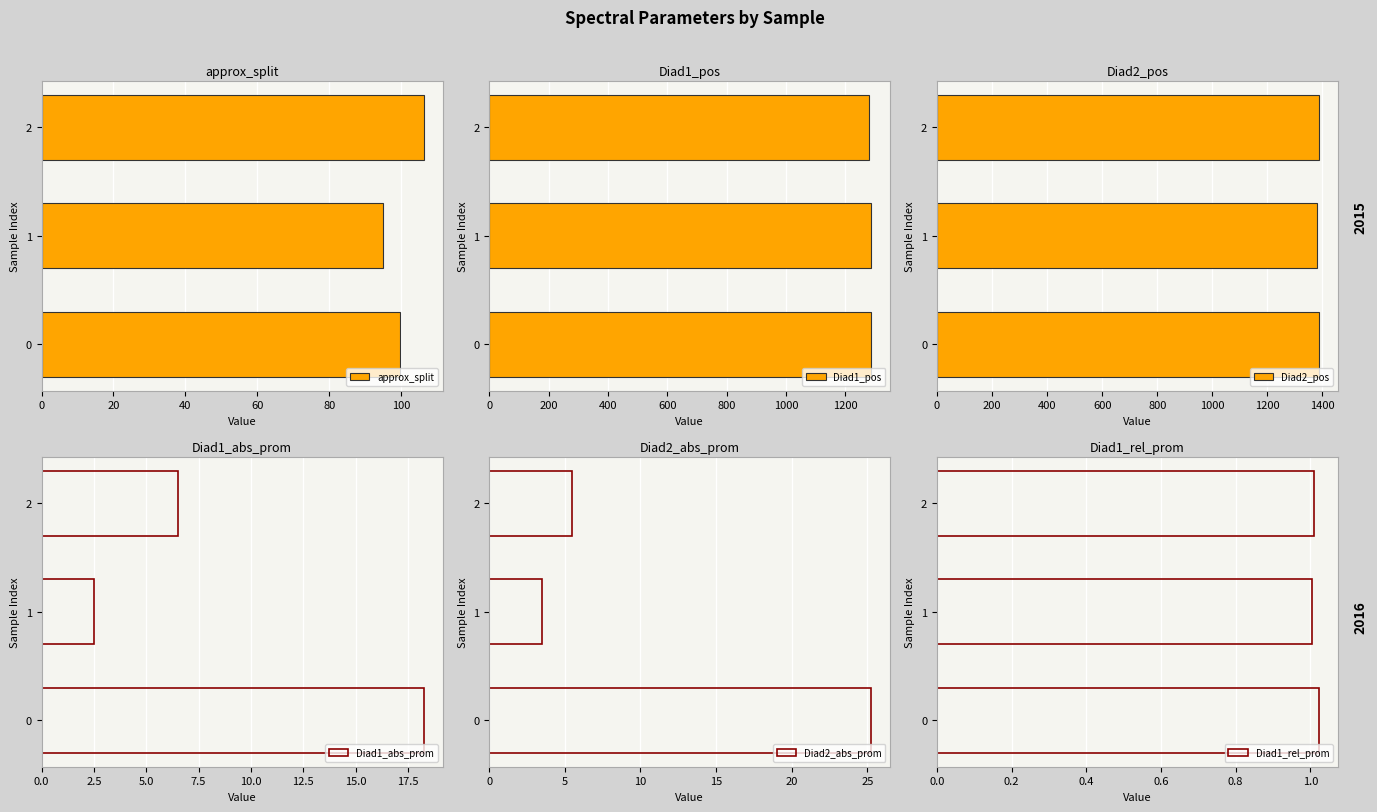

Count the number of data series in this chart.

6